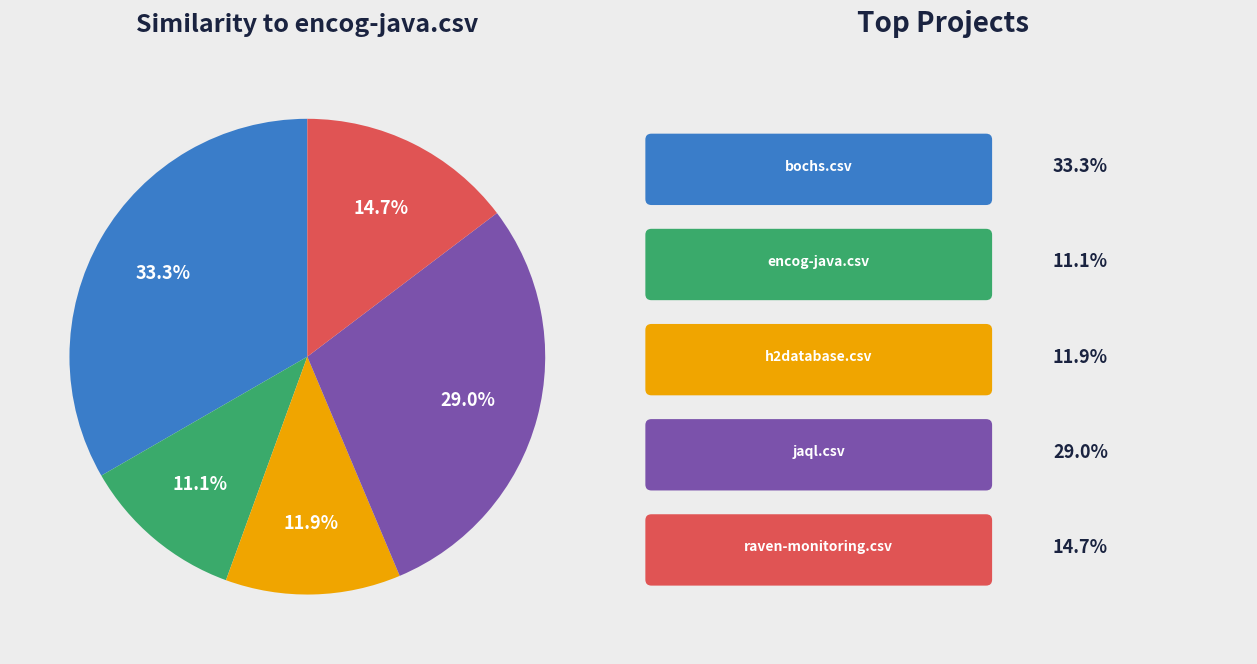

Does any single category account for the majority?

No